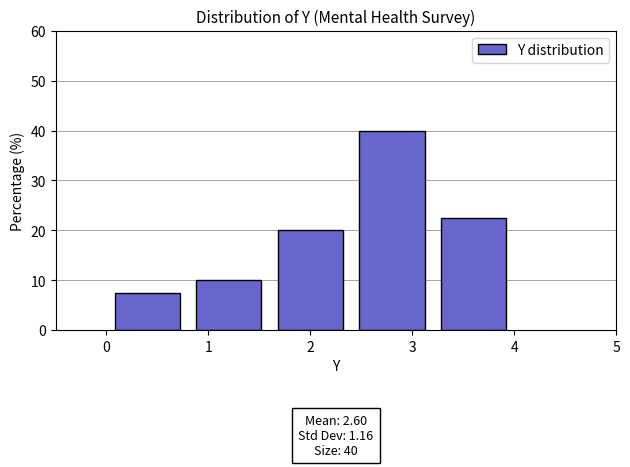

Over which range of the x-axis is the bar tallest?

2.4 to 3.2